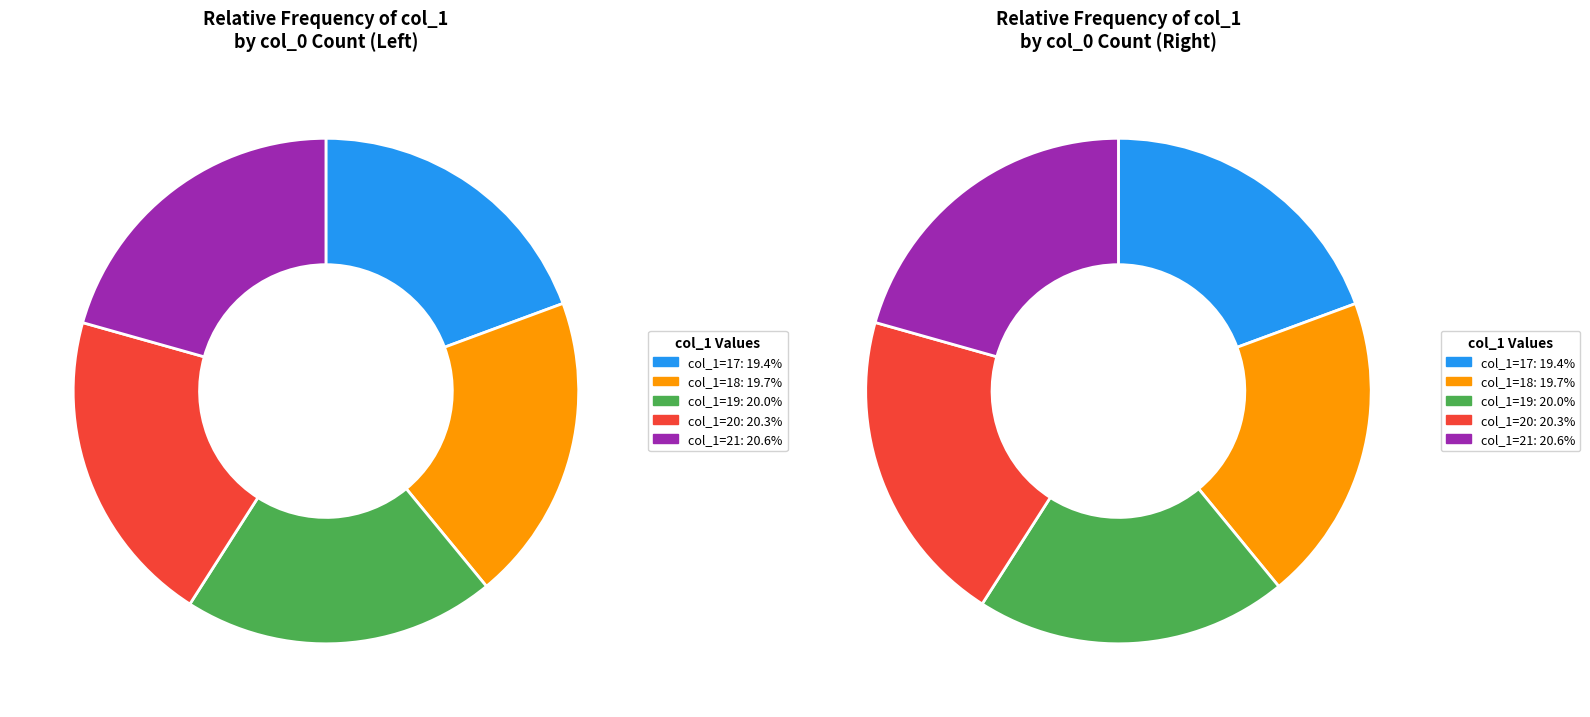

True or false: 20 accounts for 20% of the total.

True